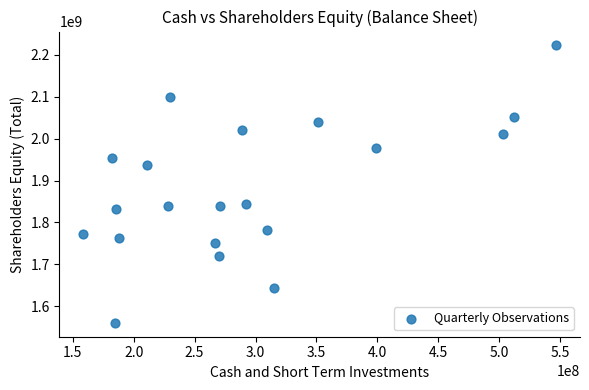

What is the range of X values (max minus min)?

388347700